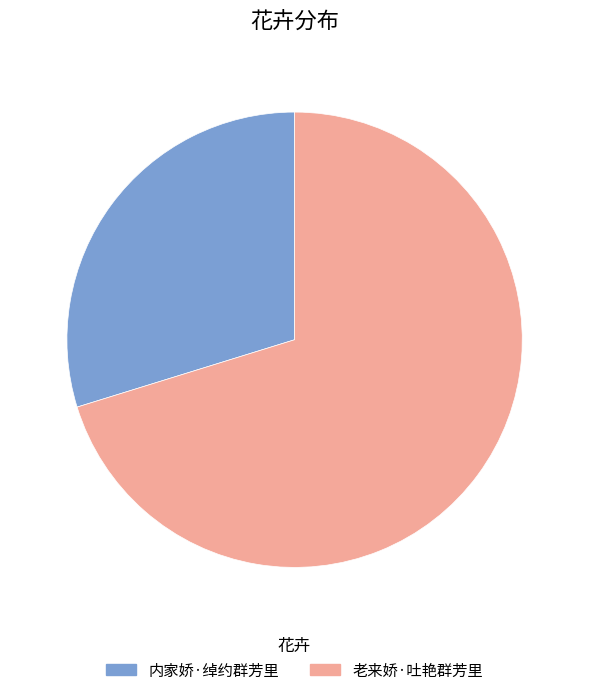

Which category accounts for the majority?

老来娇·吐艳群芳里